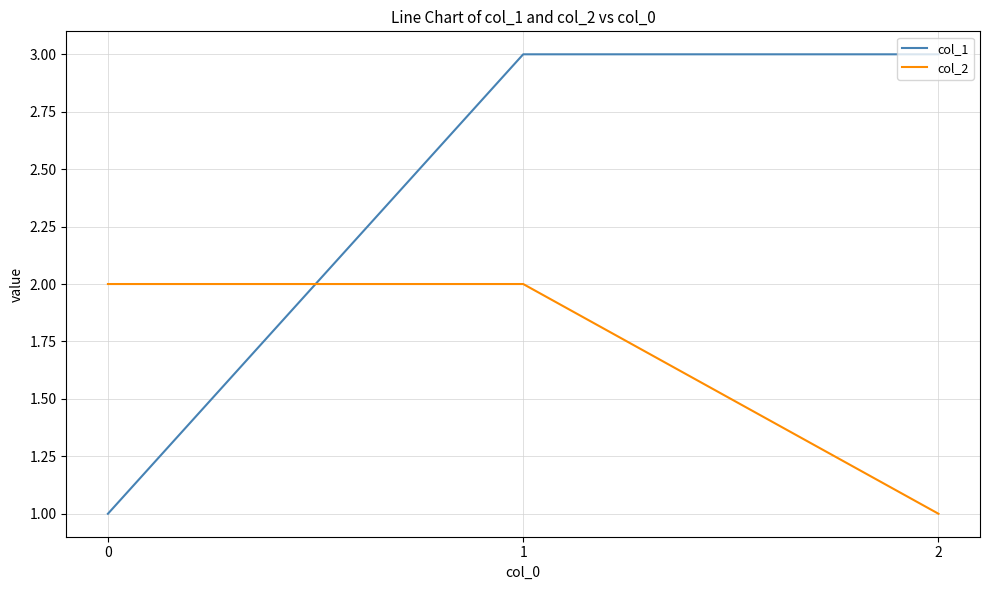

Reading left to right, what are all the values shown in this chart?

col_1: 0=1	1=3	2=3
col_2: 0=2	1=2	2=1